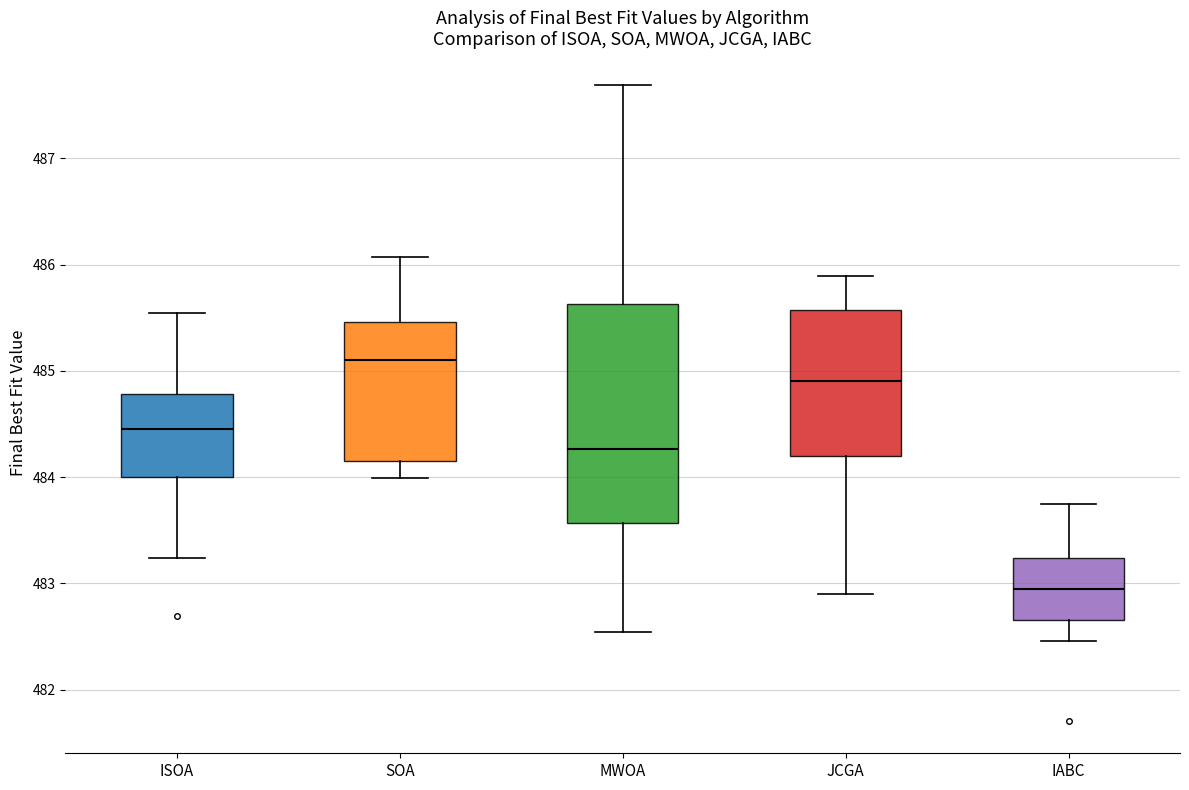

Where is the lower edge of the box for SOA on the y-axis? The values are not printed on the chart, so give them approximately, as read against the axis.

484.2